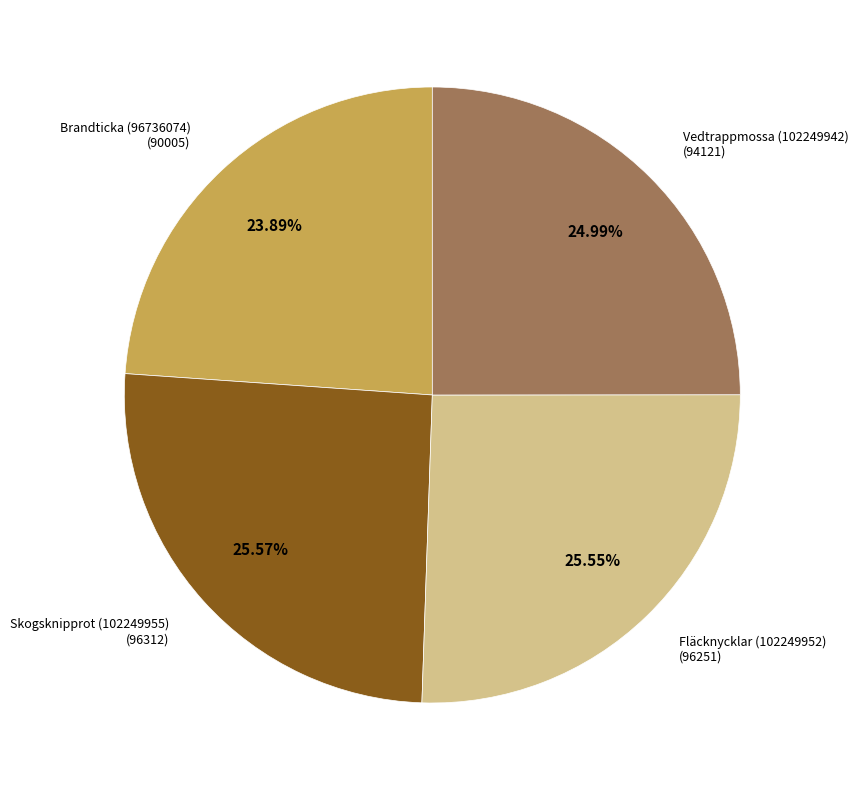

To the nearest percent, what is the difference between the largest and smallest slice percentages?

2%